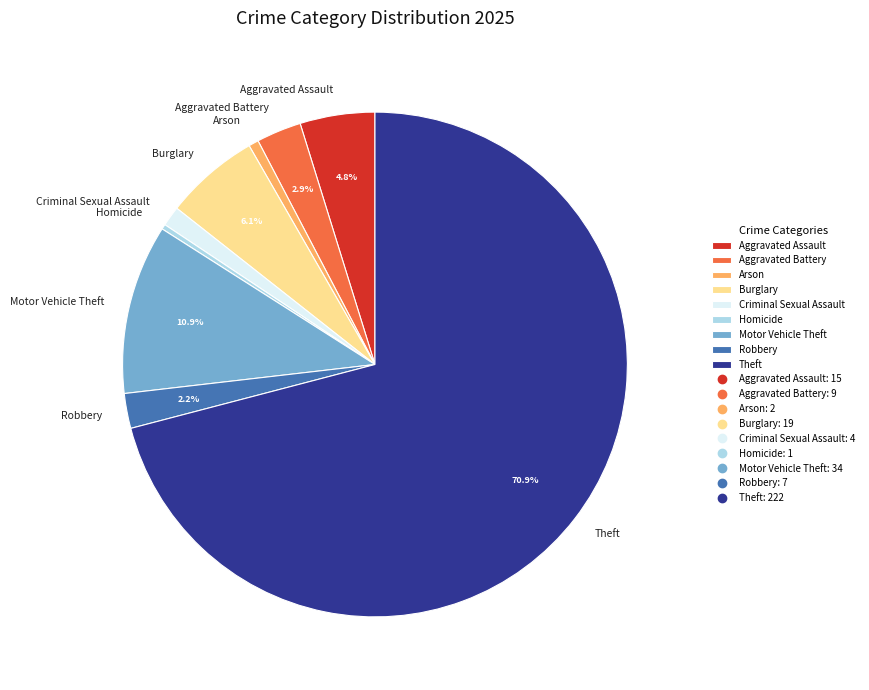

Count the number of slices in the pie.

9